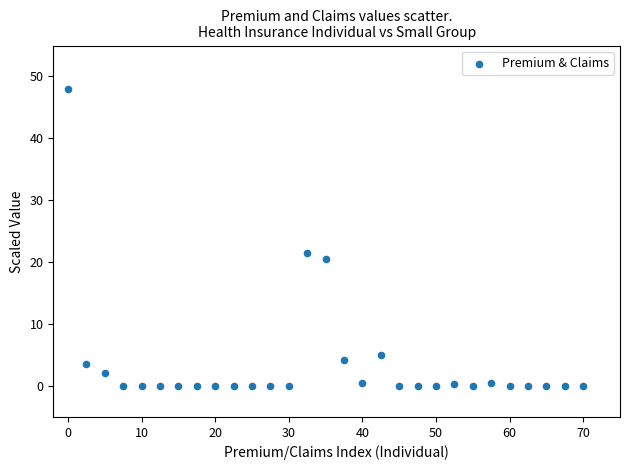

What is the range of Y values (max minus min)?

48.0